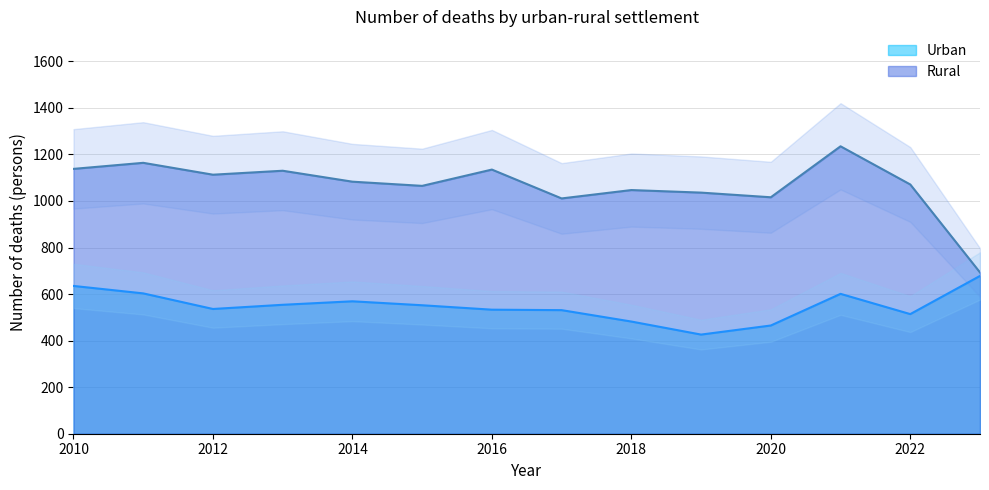

The Rural series shows 1130 at 2013. True or false?

True